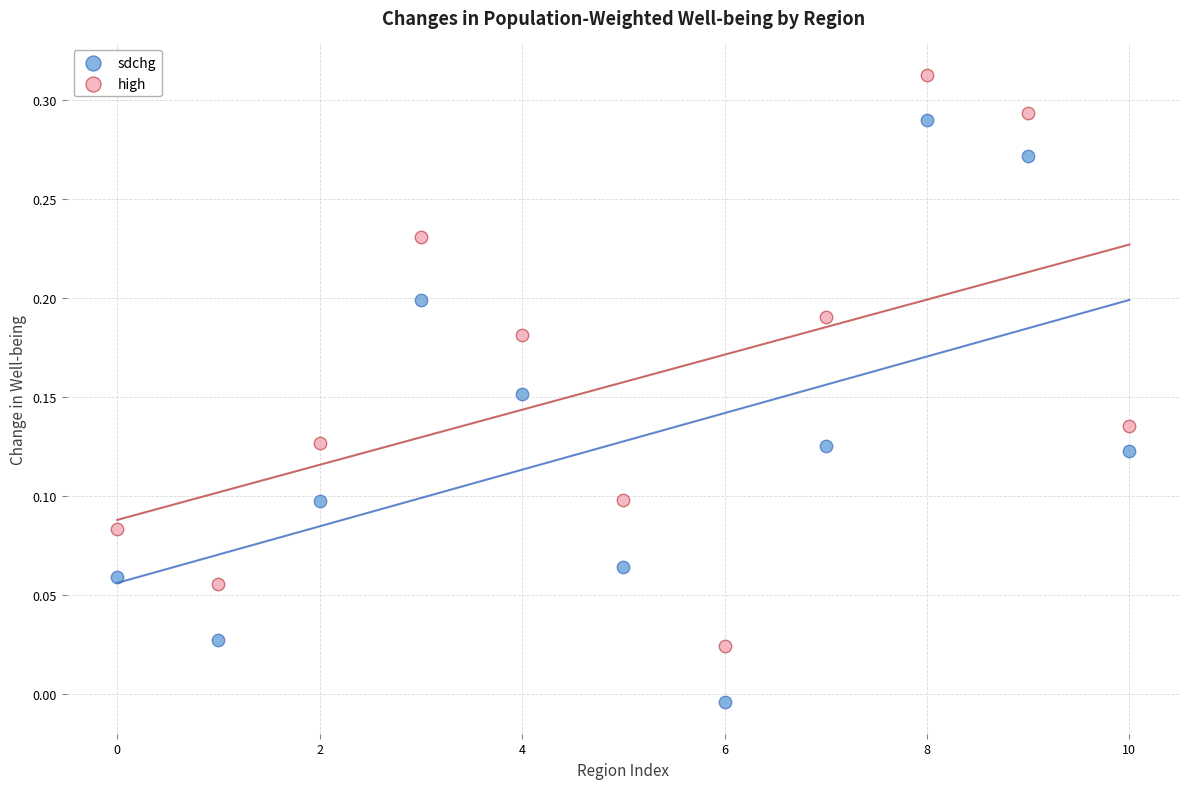

Which series reaches the maximum Y coordinate?

high